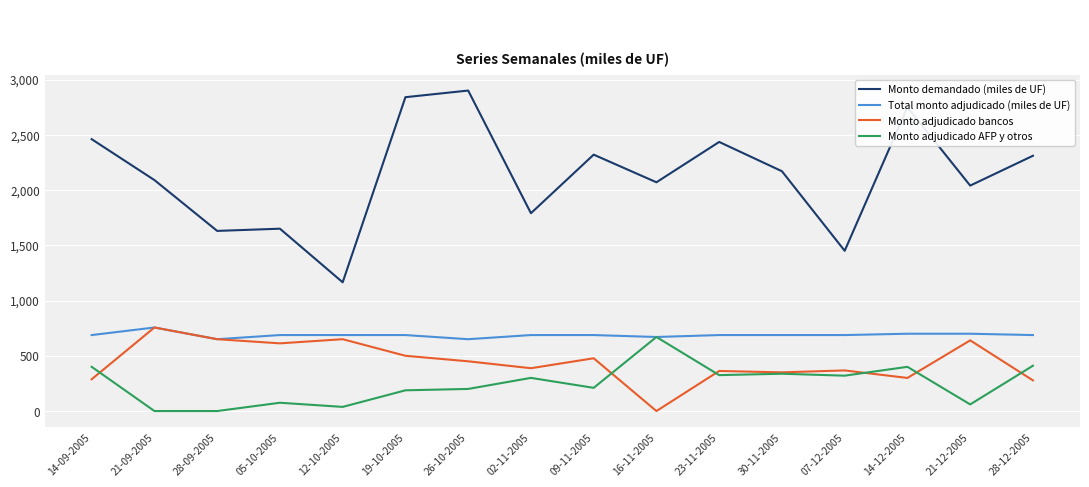

Which series has the largest range (max minus min)?

Monto demandado (miles de UF)